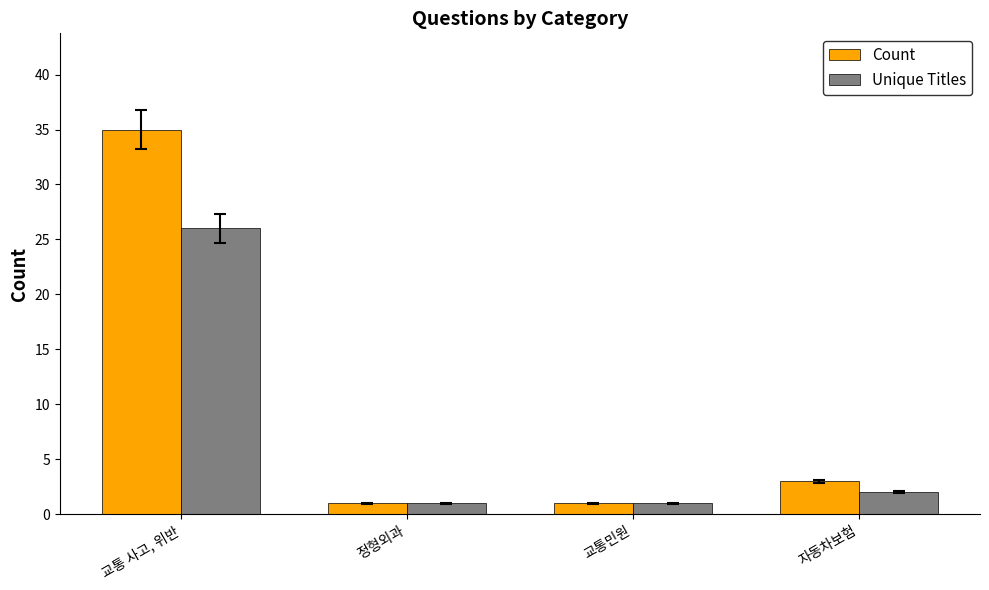

Reading left to right, transcribe all the data shown in this chart.

Count: 교통 사고, 위반=35	정형외과=1	교통민원=1	자동차보험=3
Unique Titles: 교통 사고, 위반=26	정형외과=1	교통민원=1	자동차보험=2